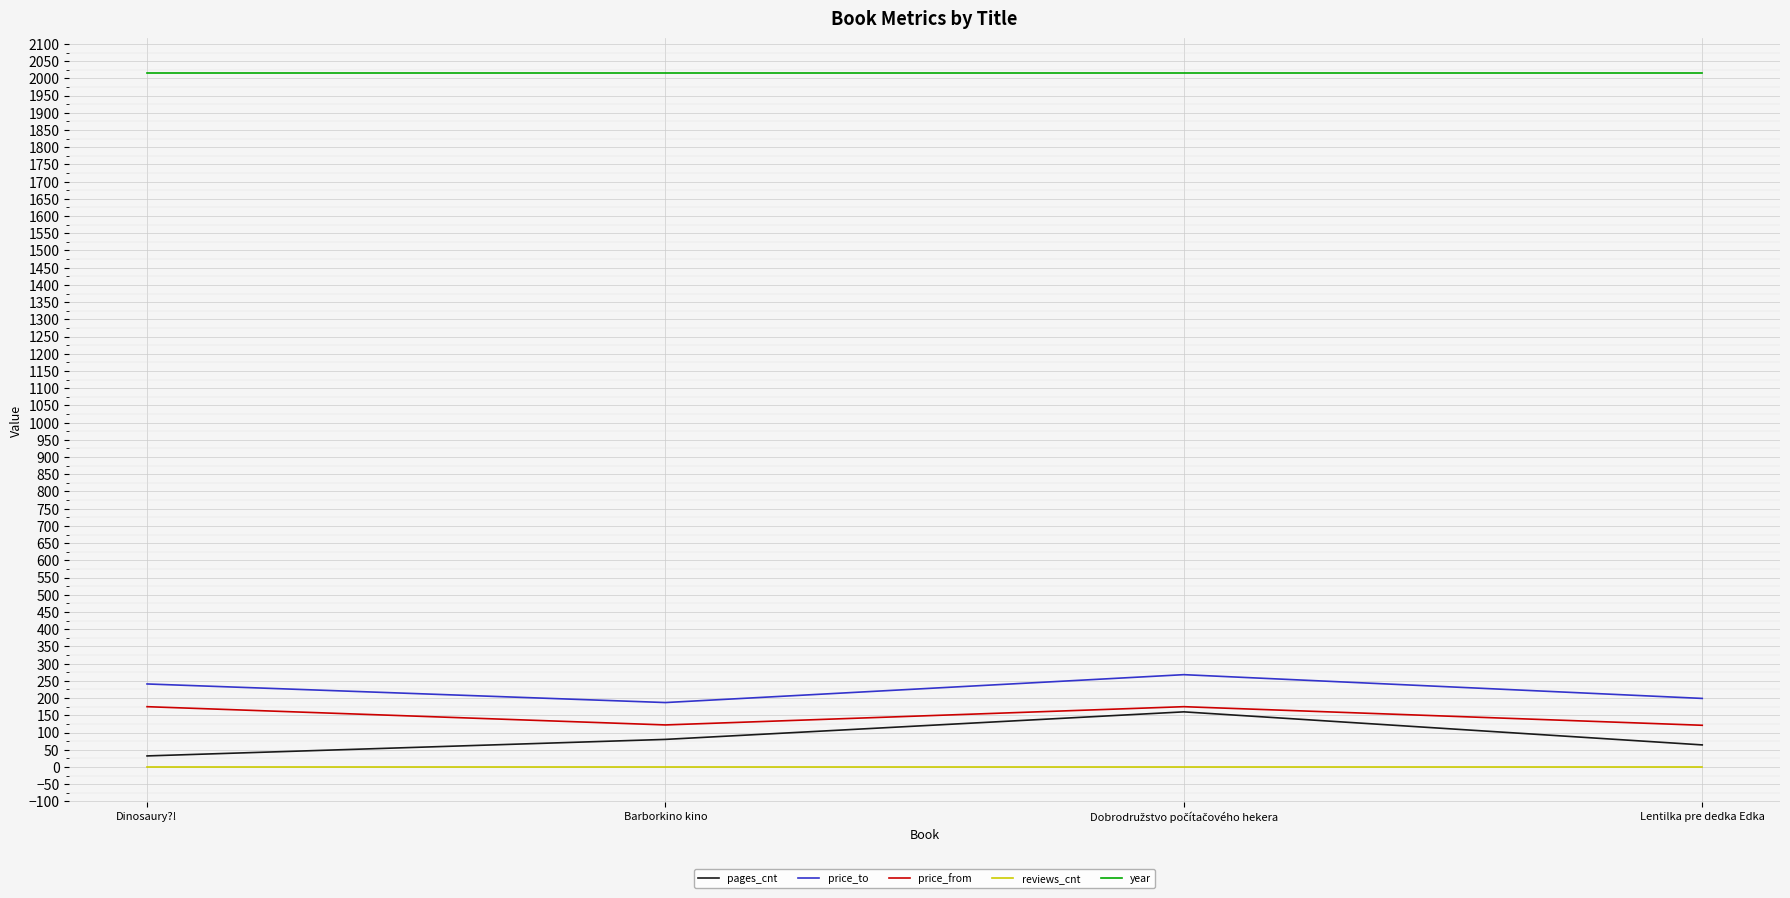

Count the number of categories in the chart.

4